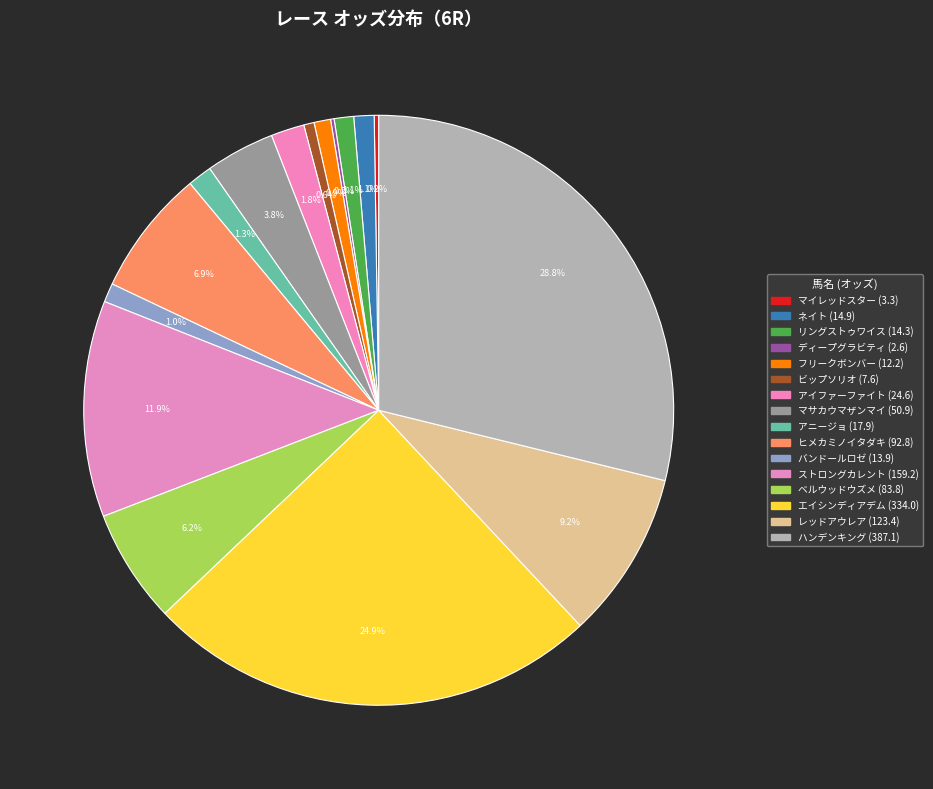

The ベルウッドウズメ slice represents 21% of the pie. True or false?

False